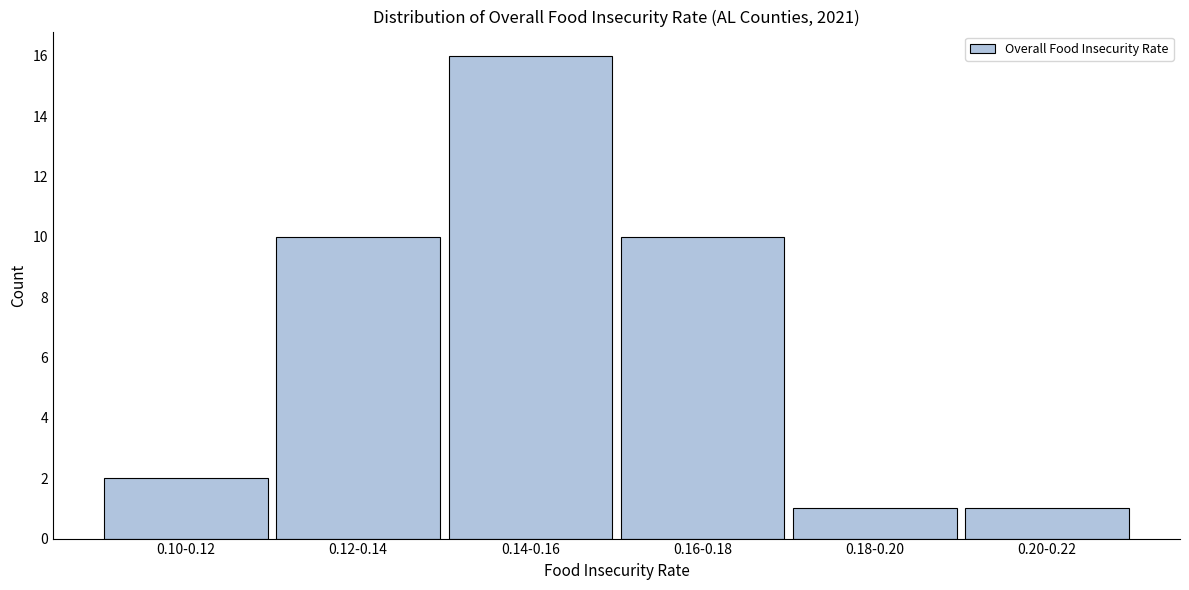

Reading right to left, what are all the values shown in this chart?

1	1	10	16	10	2